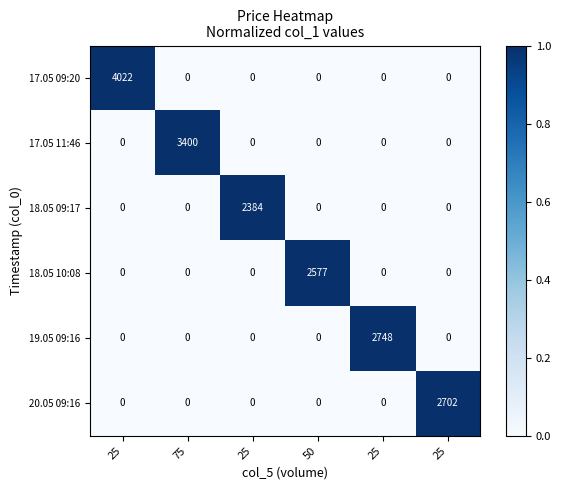

How many data points in 20.05 09:16 are above 0?

1